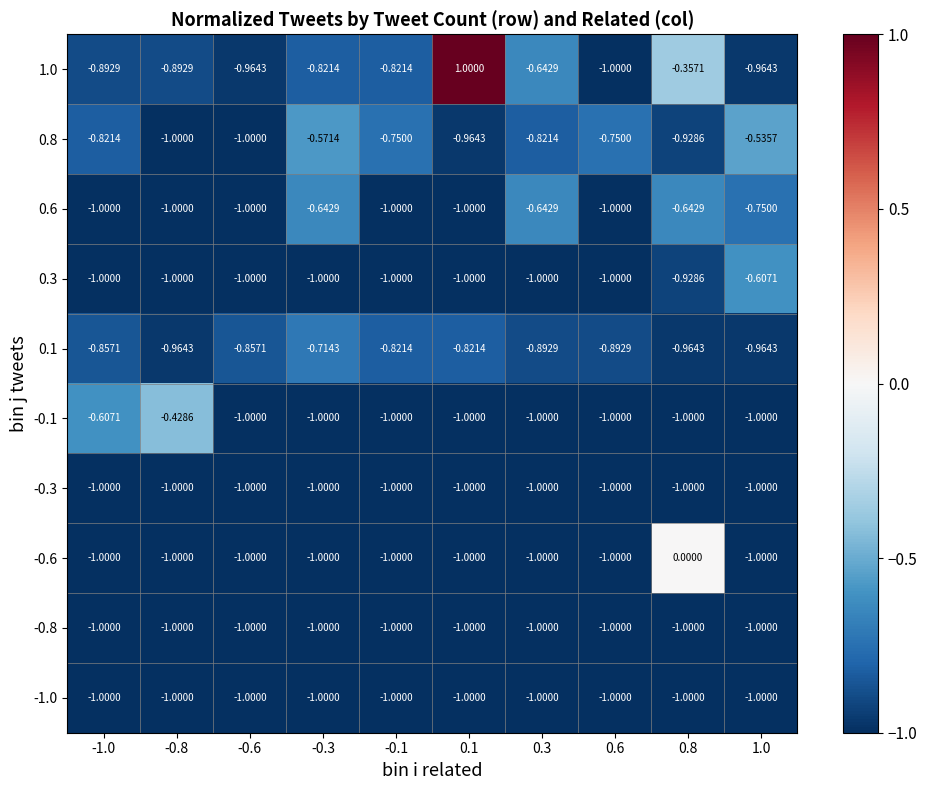

Which has a higher value, 0.1 or -0.6?

0.1